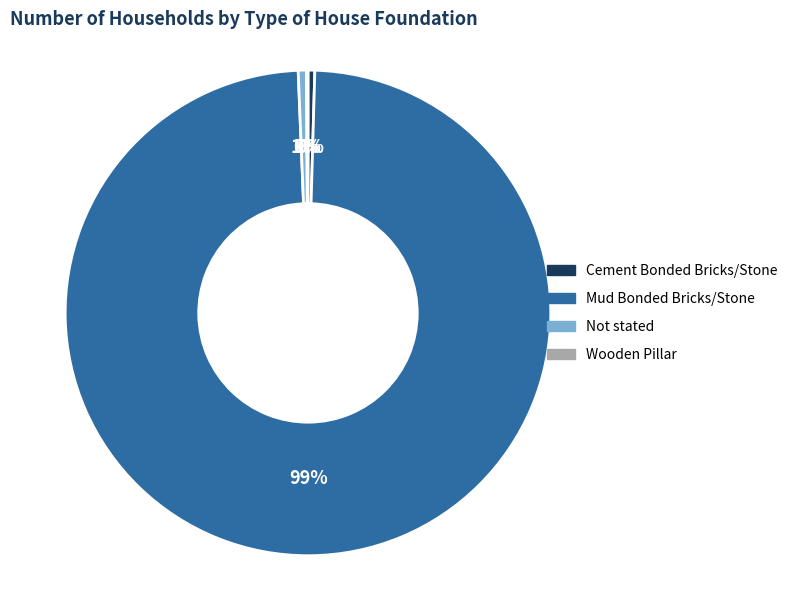

Is it true that Mud Bonded Bricks/Stone is 99% of the pie?

True